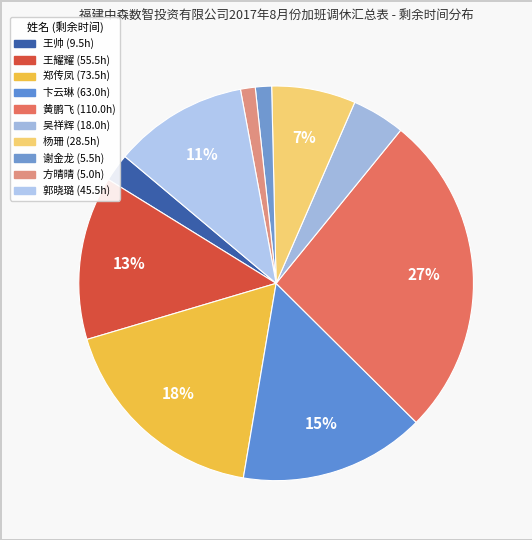

To the nearest percent, what portion does 杨珊 represent?

7%